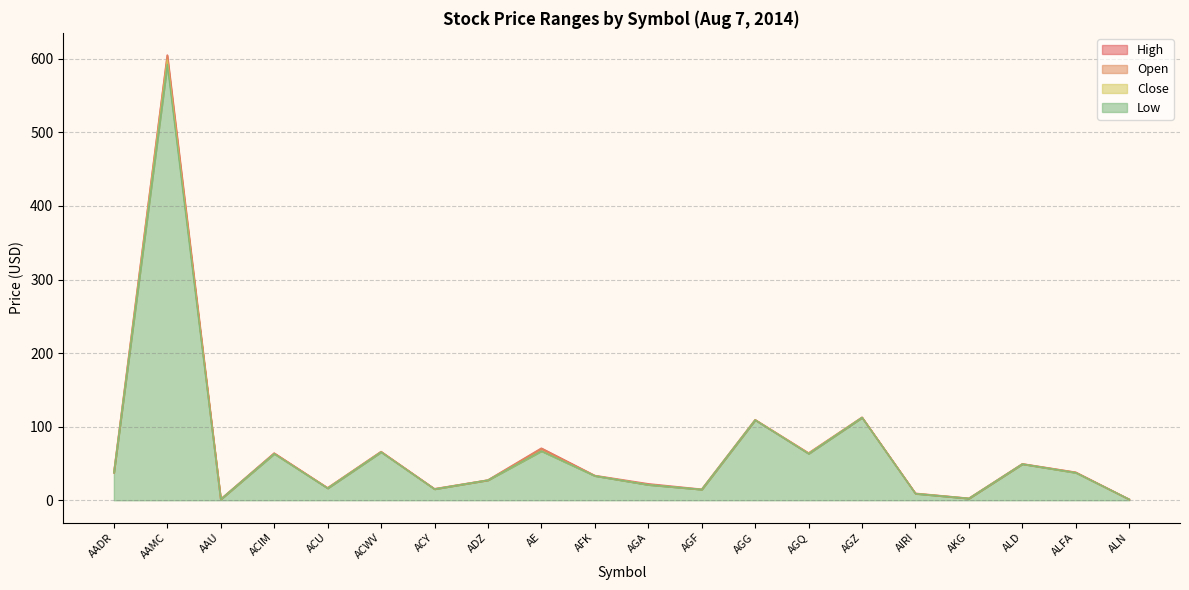

The Open series shows 28.9 at AE. True or false?

False